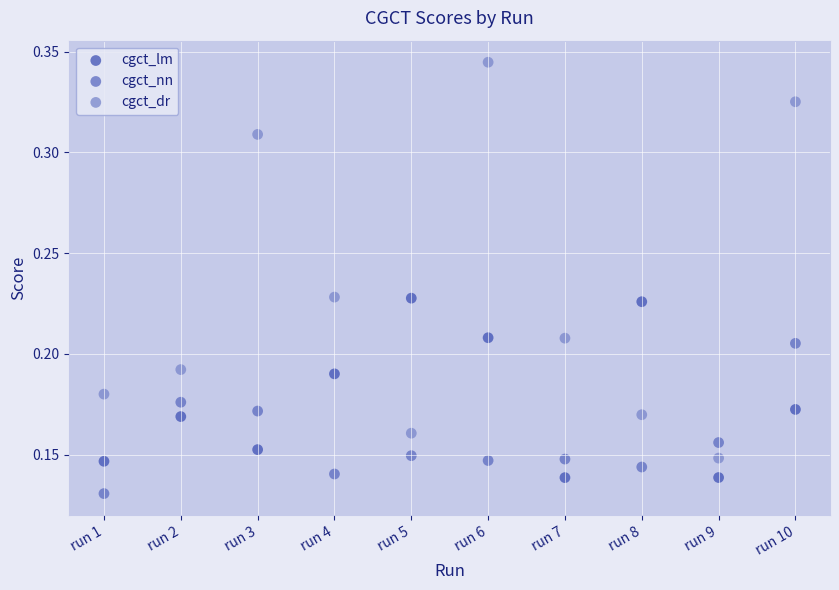

Which series contains the highest Y value?

cgct_dr